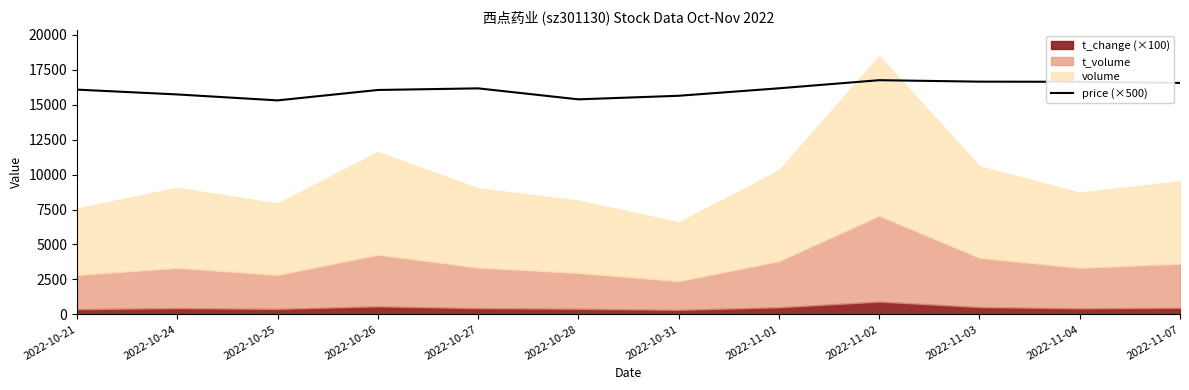

What is the label of the 7th point from the left?

2022-10-31